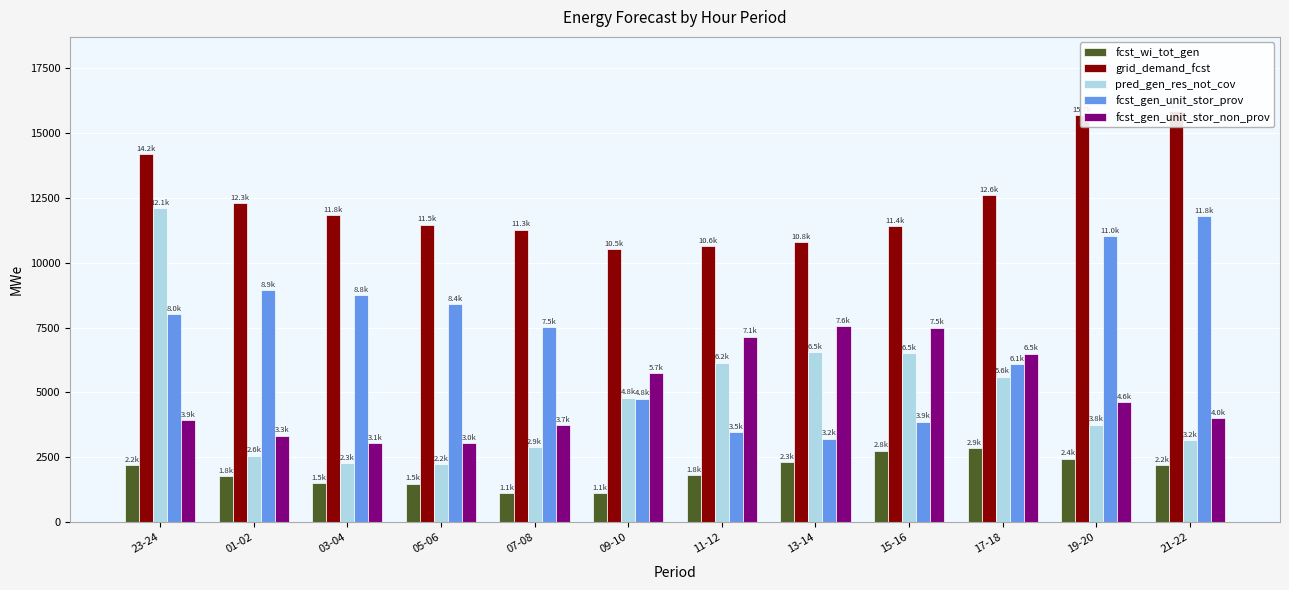

Which category has the lowest value across all series?

07-08